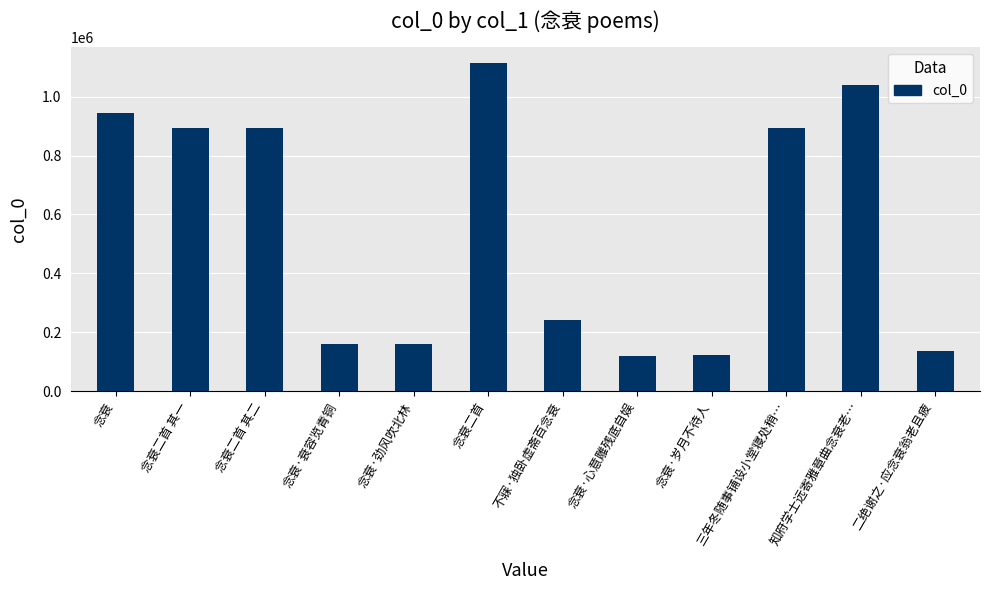

How many bars are there in total?

12